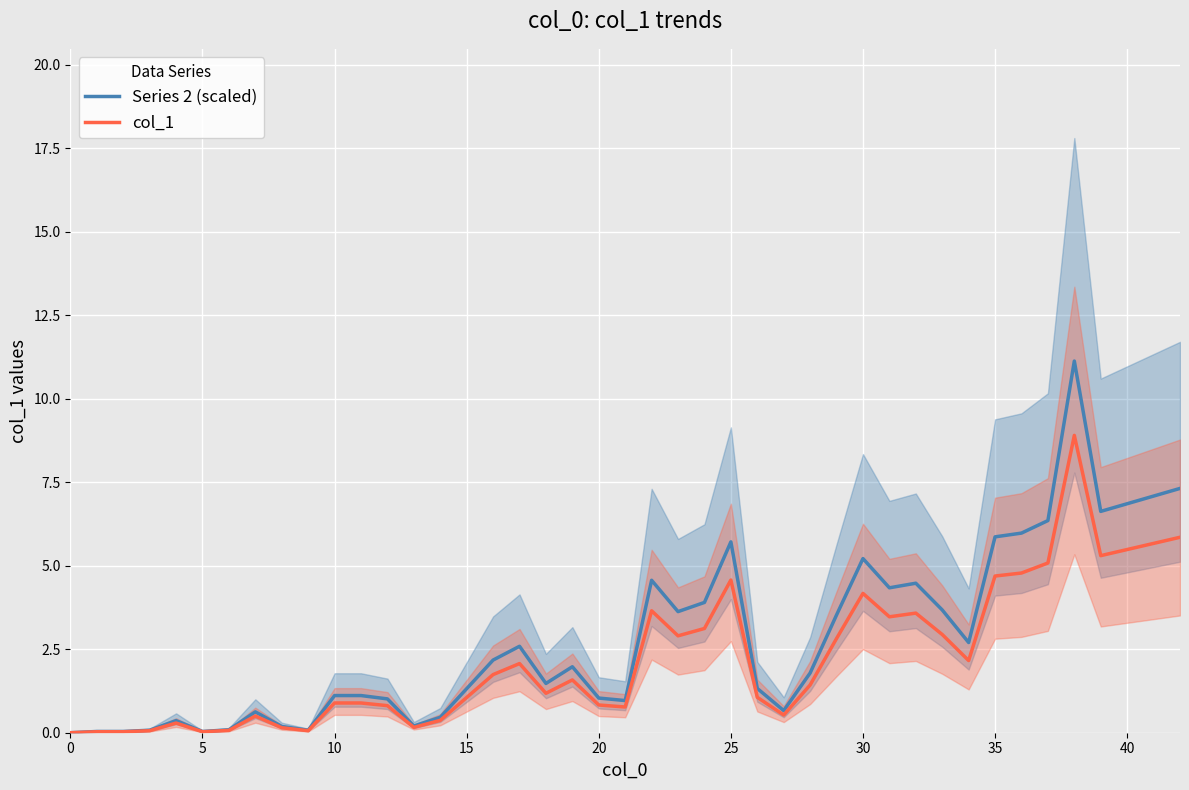

What is the sum of all col_1 values?

83.5